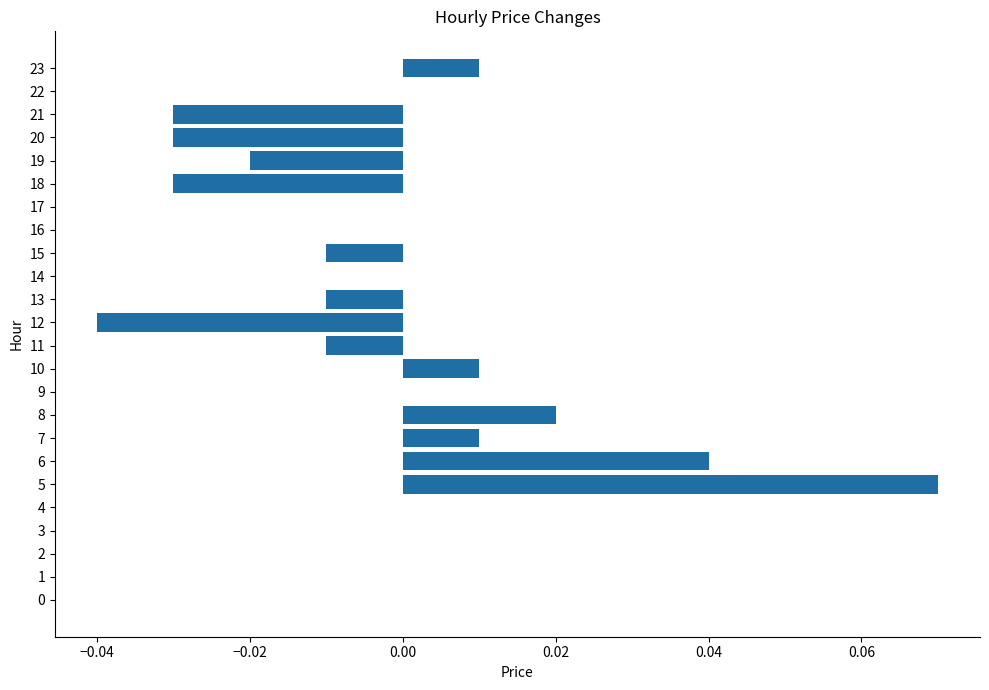

The value at 15 is -0.0. True or false?

True